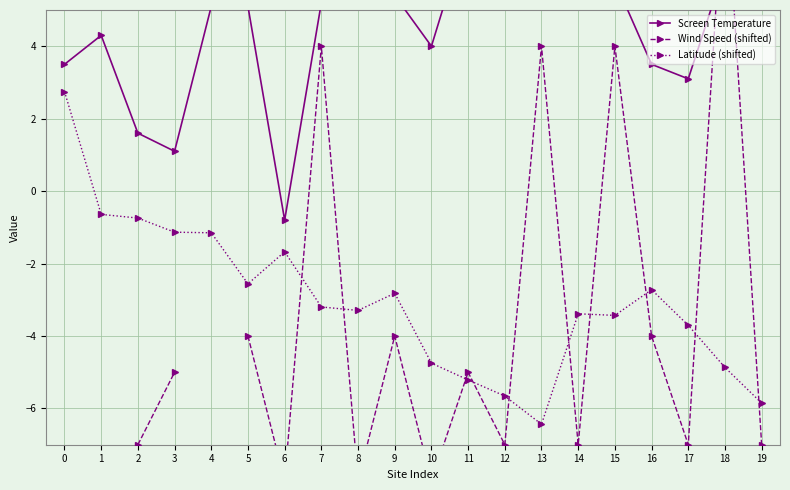

Does the chart have visible grid lines?

Yes